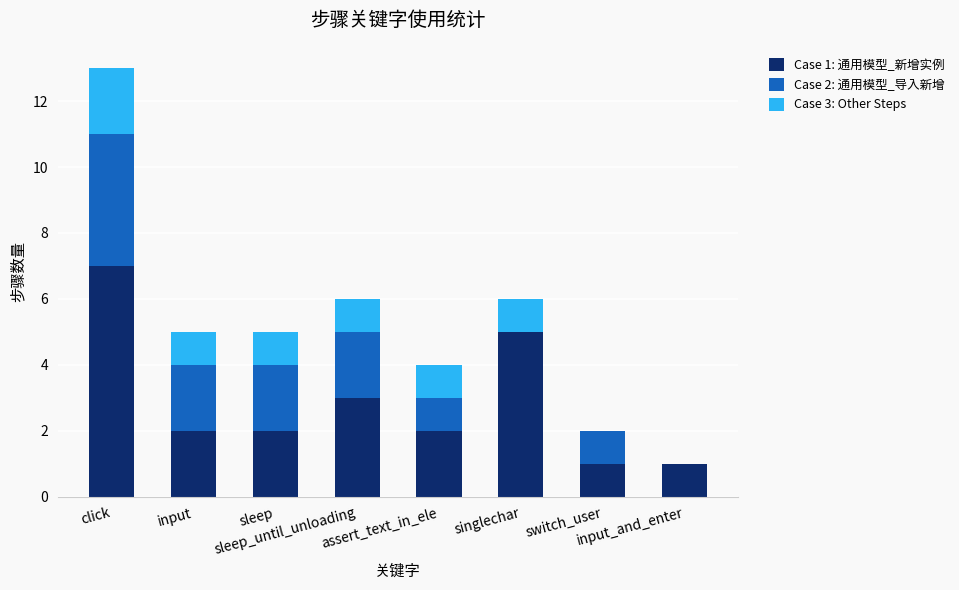

Are the bars horizontal?

No